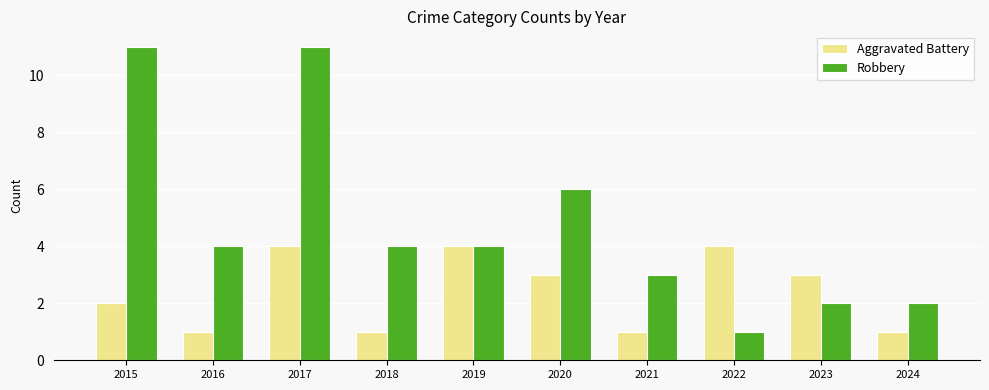

Rank the series at 2023 from highest to lowest value.

Aggravated Battery, Robbery